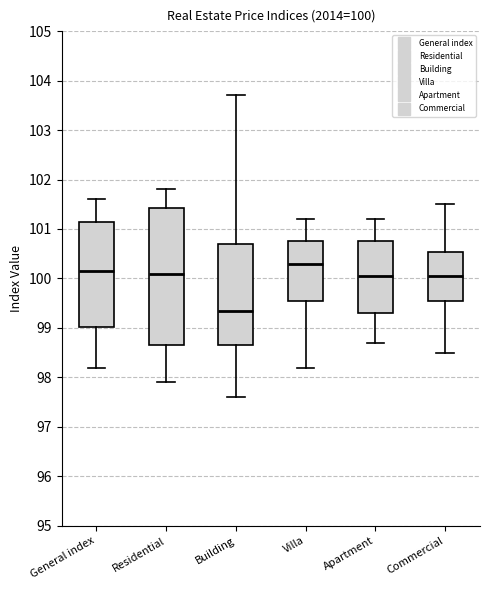

Comparing the boxes themselves (not the whiskers), which one is the tallest?

Residential